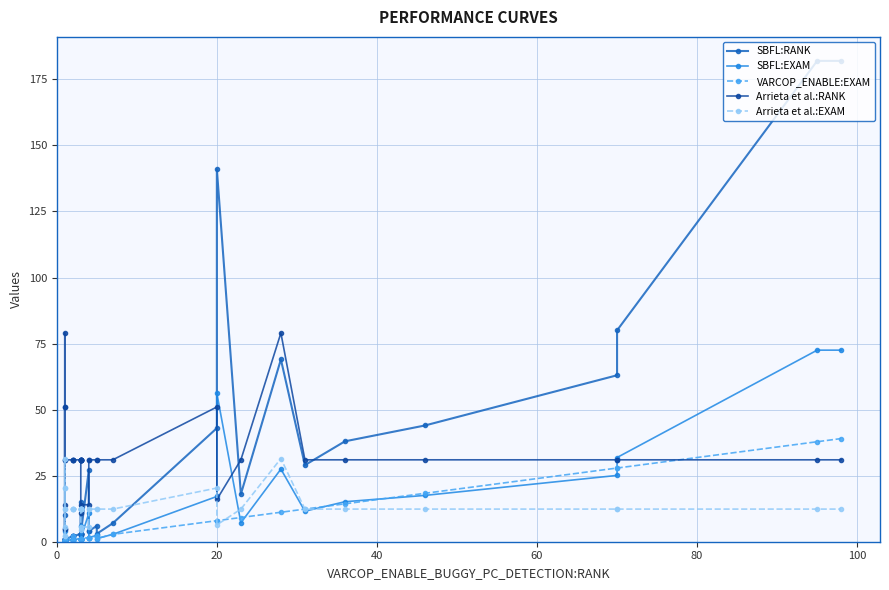

How many interior local peaks does the Arrieta et al.:EXAM series have?

5